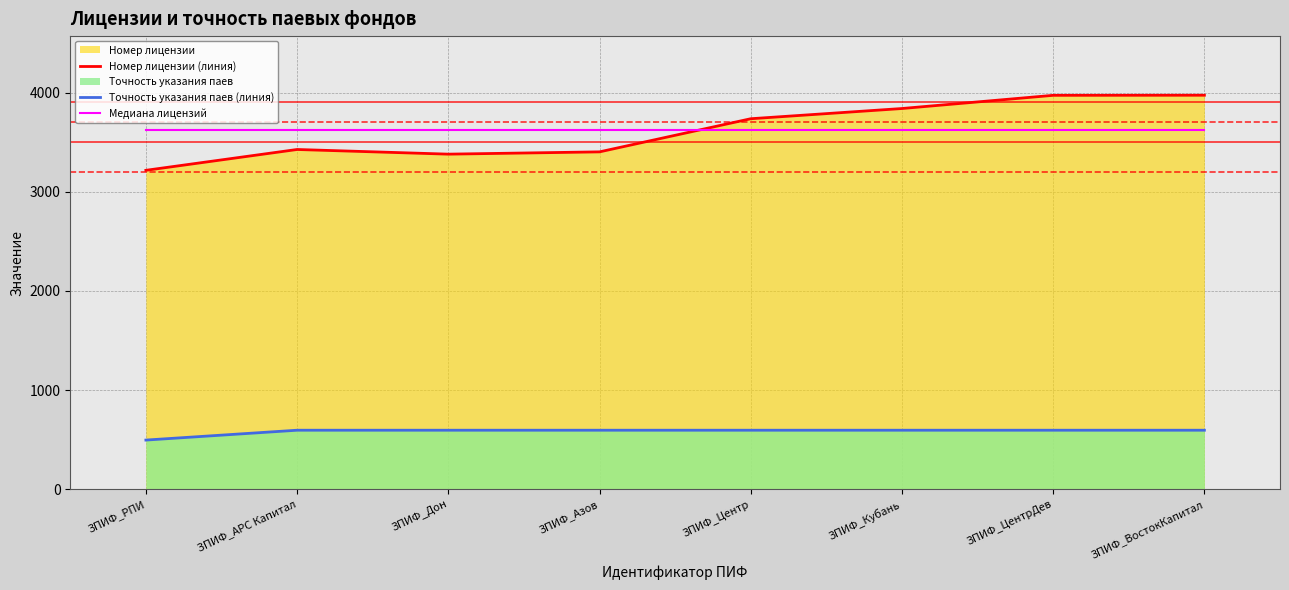

True or false: Медиана лицензий and Точность указания паев (линия) intersect in this chart.

False